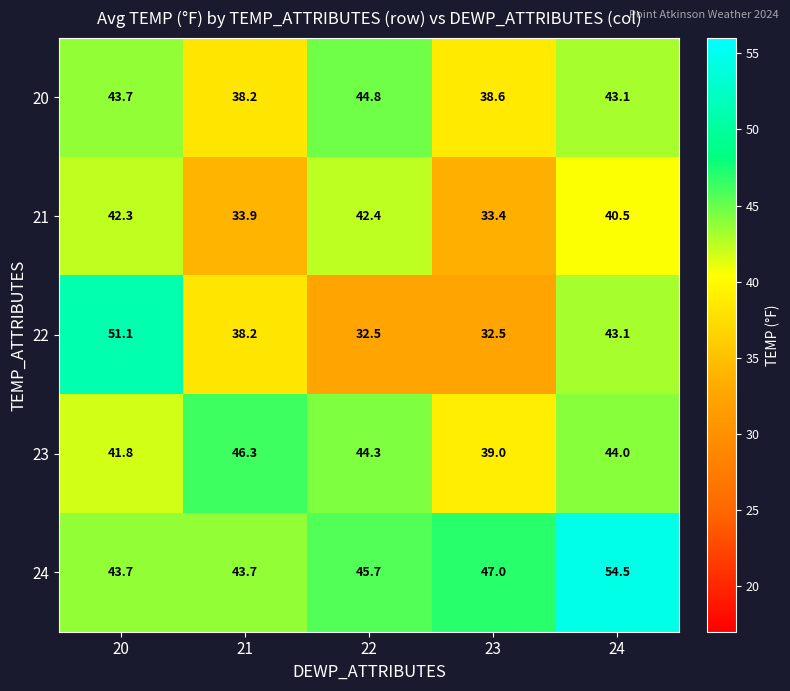

The value of 23 at 23 is 39.0. True or false?

True